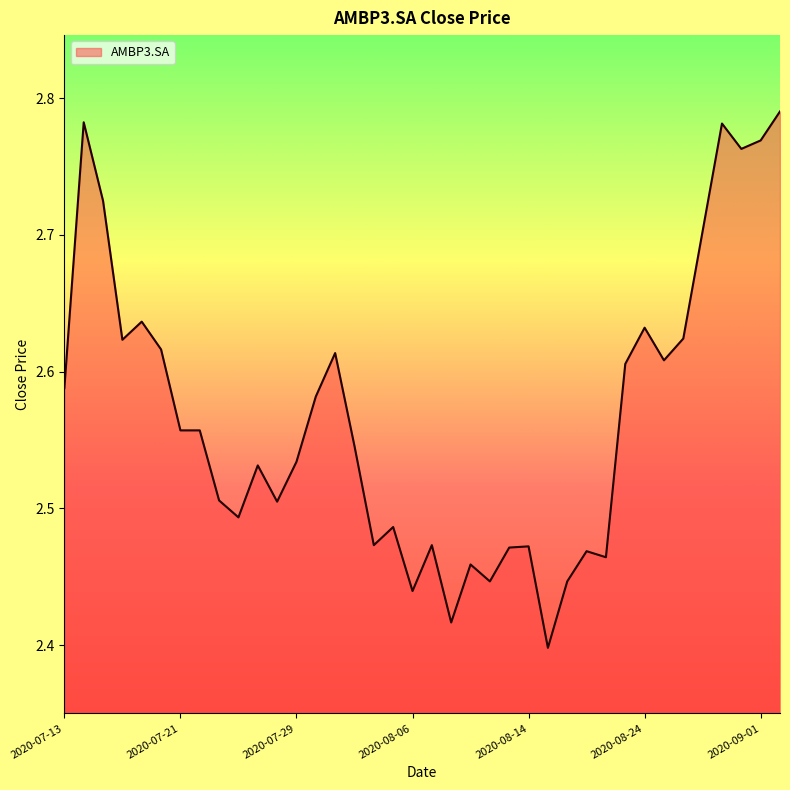

What is the difference between the maximum and minimum values?

0.4